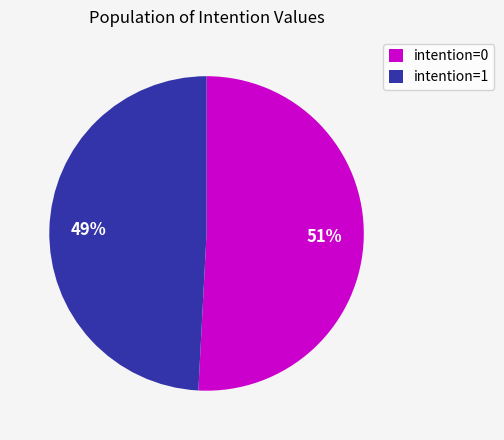

Combined, do intention=1 and intention=0 account for over 50%?

Yes